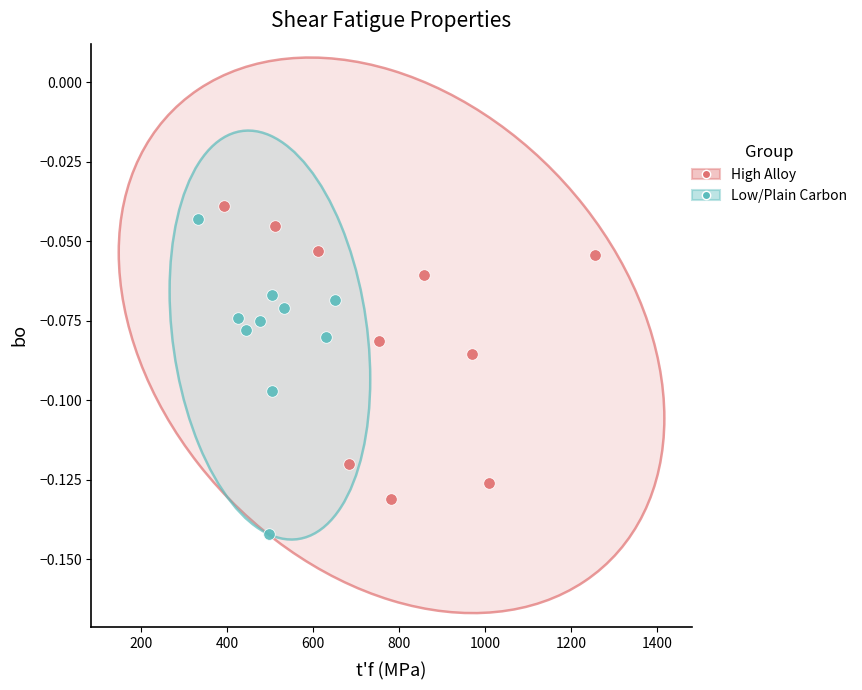

What are all the series names shown in the legend?

High Alloy, Low/Plain Carbon